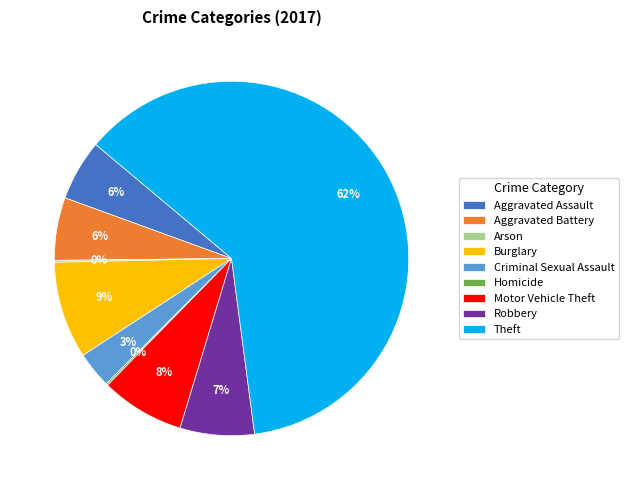

Which slice is the largest?

Theft